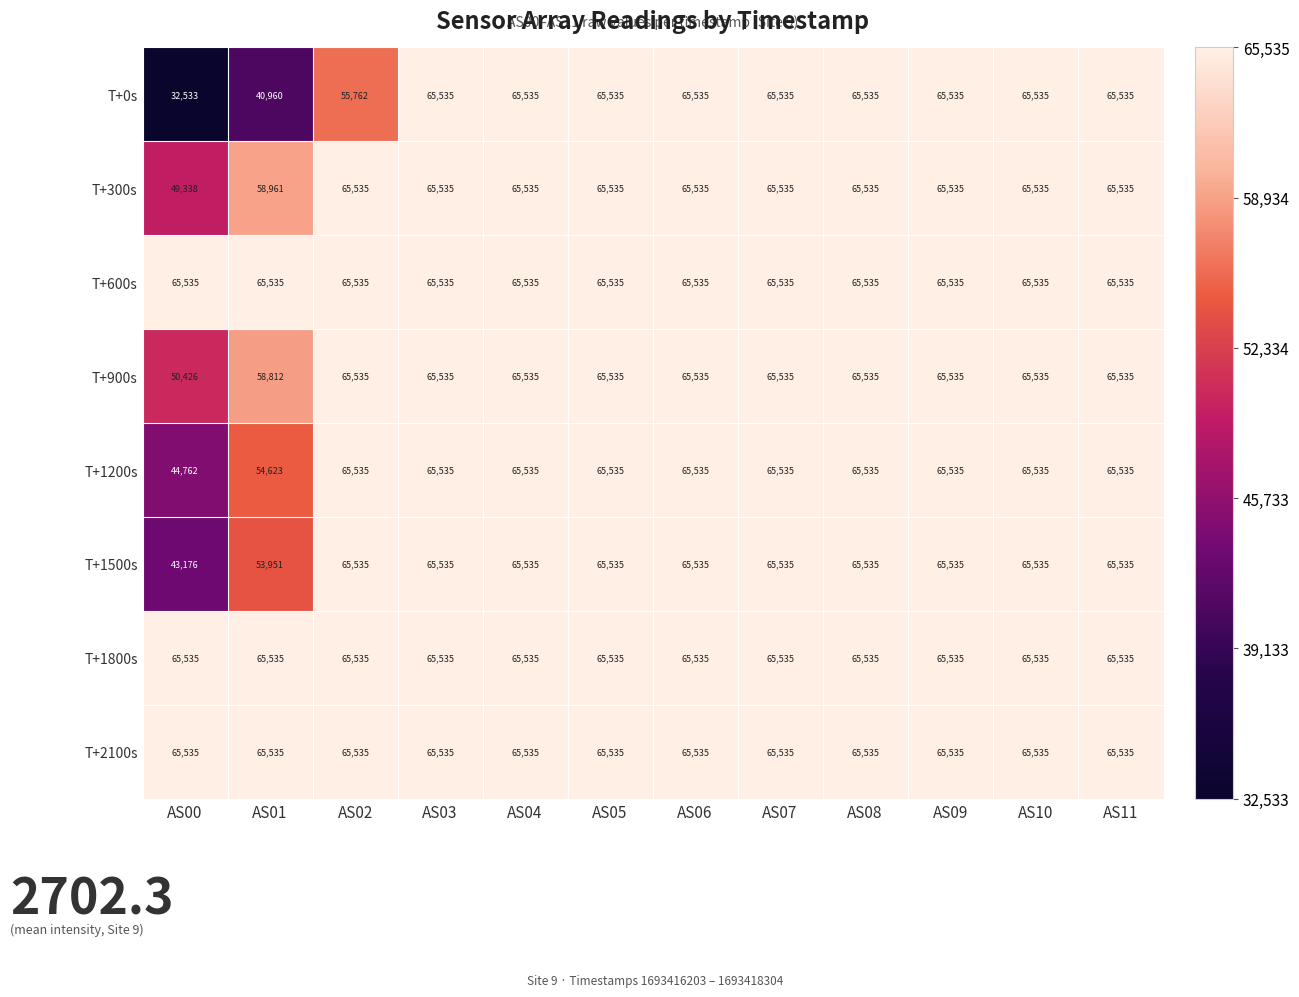

What is the average value of the T+1500s series?

62706